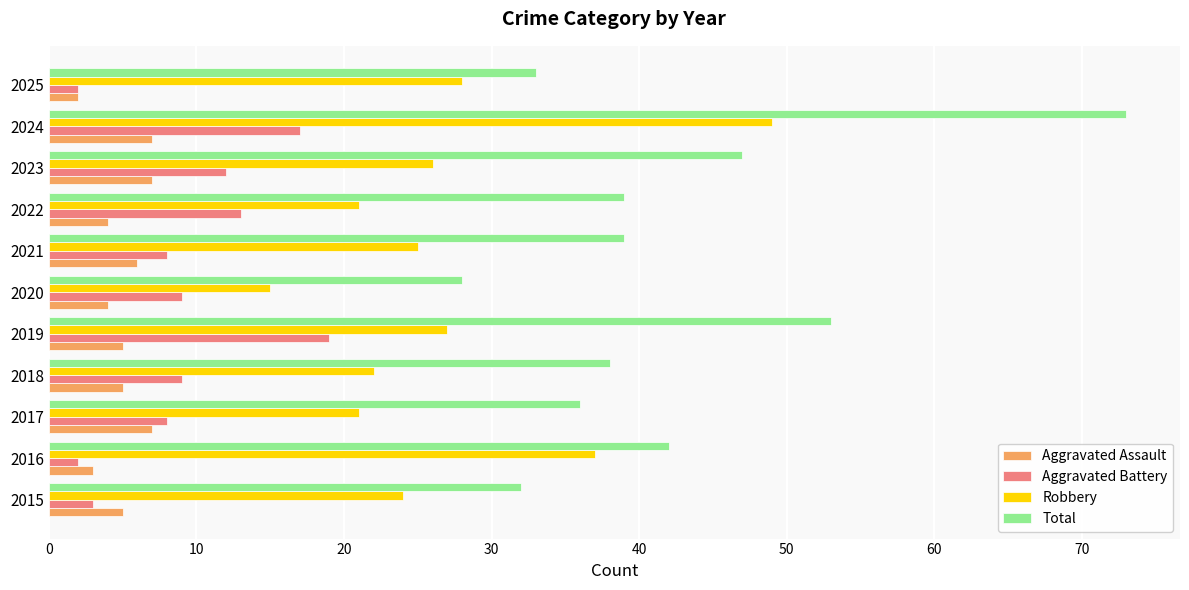

The Aggravated Battery series shows 13 at 2022. True or false?

True